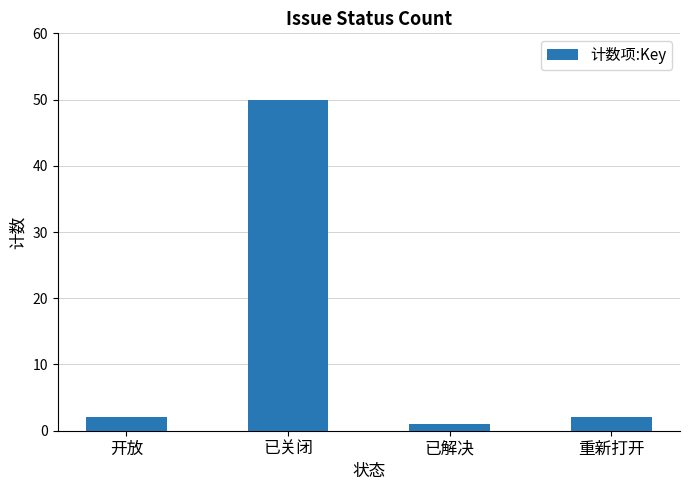

The value at 重新打开 is 2. True or false?

True